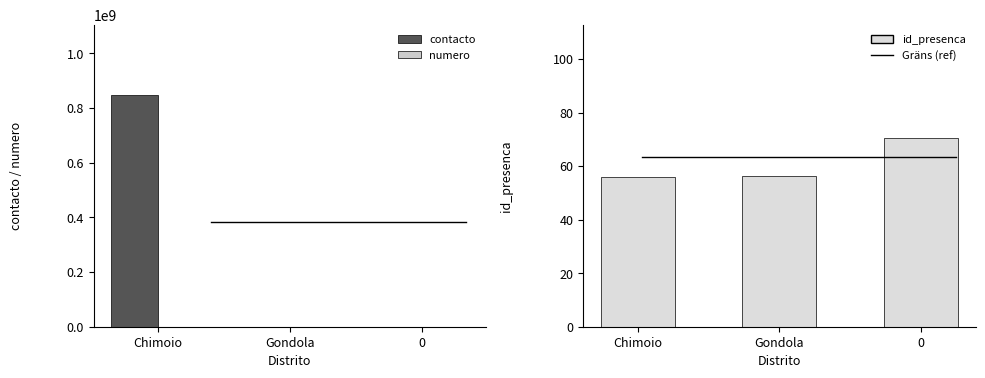

What is the label of the 2nd bar from the left?

Gondola